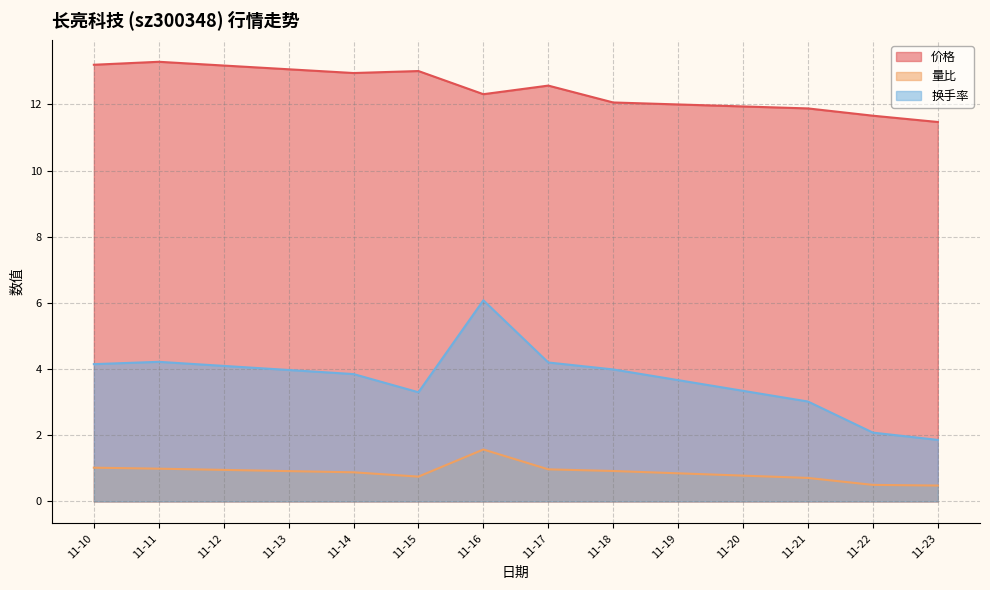

The 换手率 series shows 3.9 at 11-14. True or false?

True